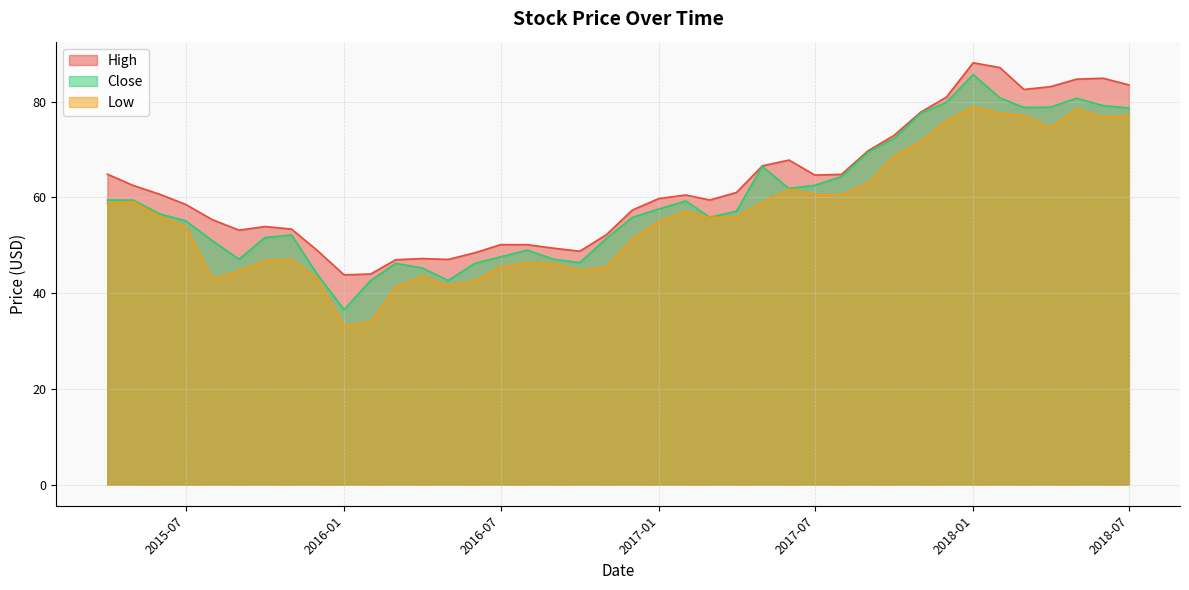

Where does the Low series first go above 55?

2015-04